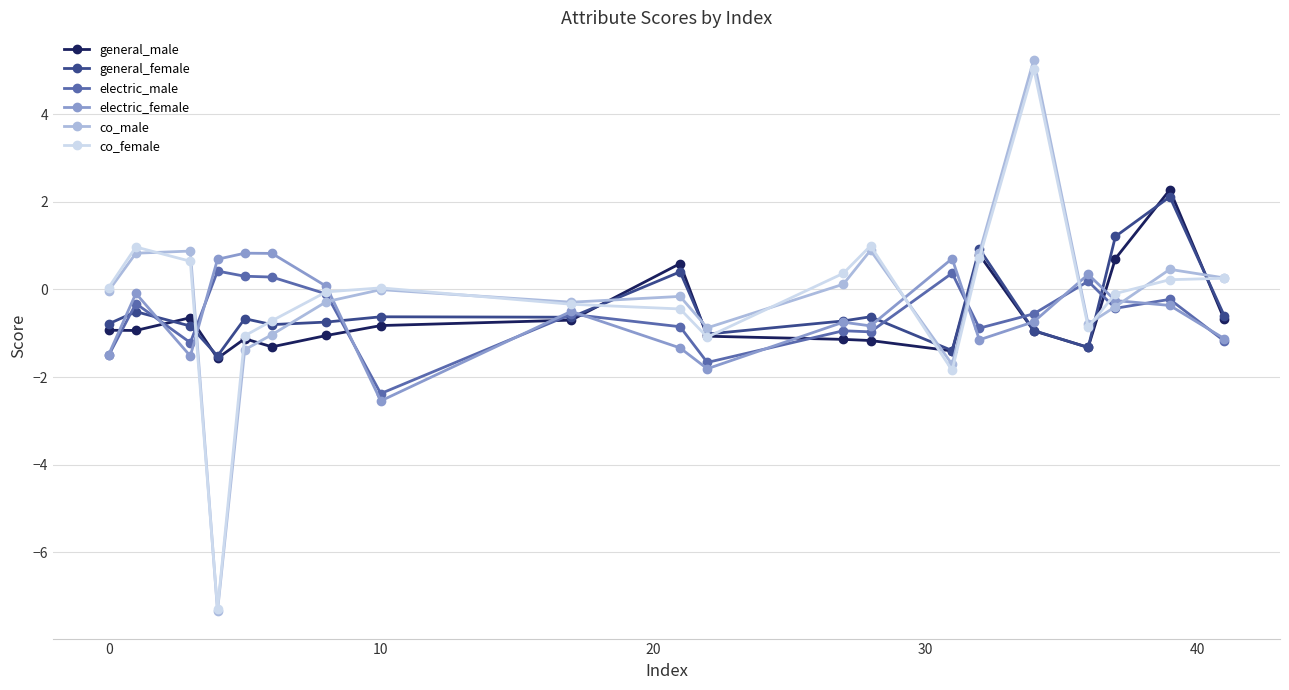

True or false: electric_female has more than 2 points higher than both neighbors.

True